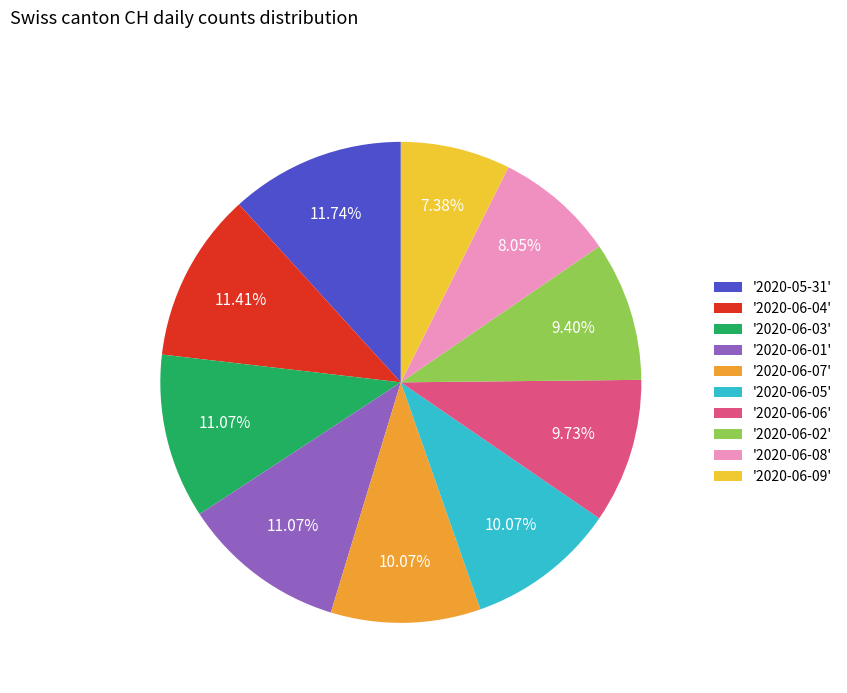

Which category has the biggest portion of the pie?

2020-05-31